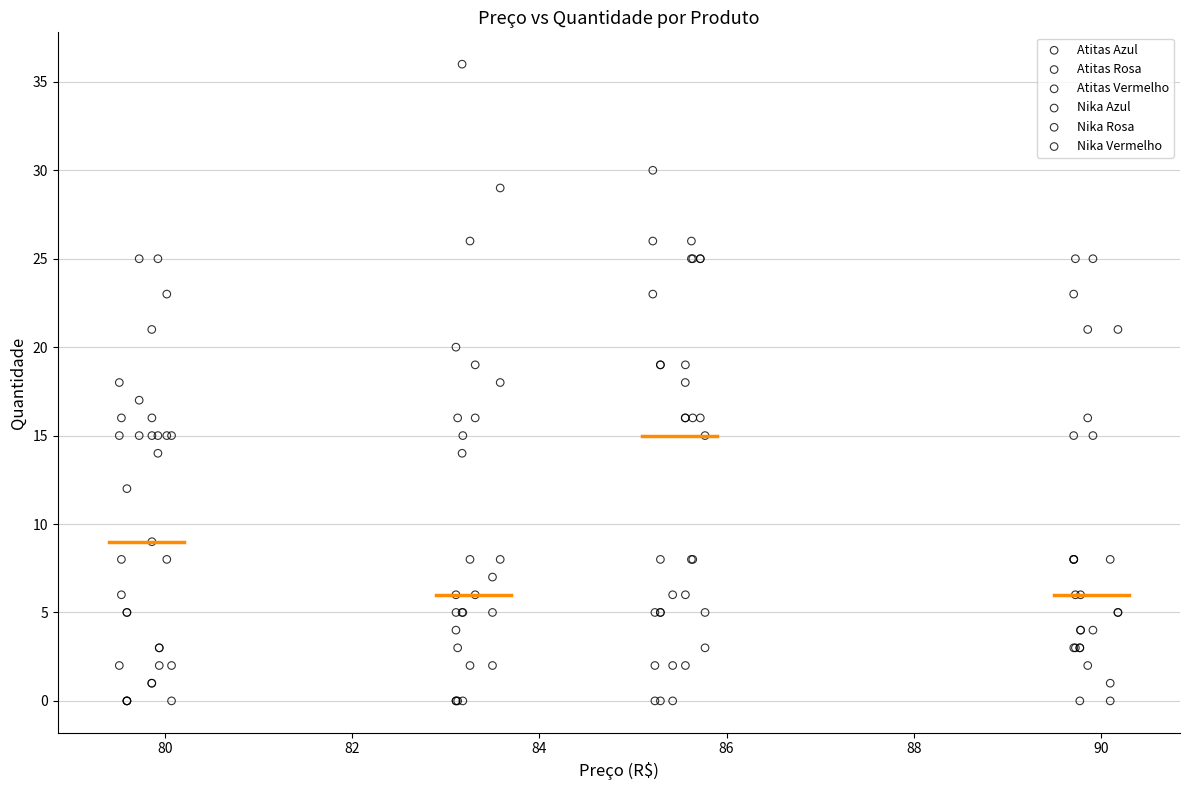

Which series has the widest spread of Y values?

Atitas Vermelho